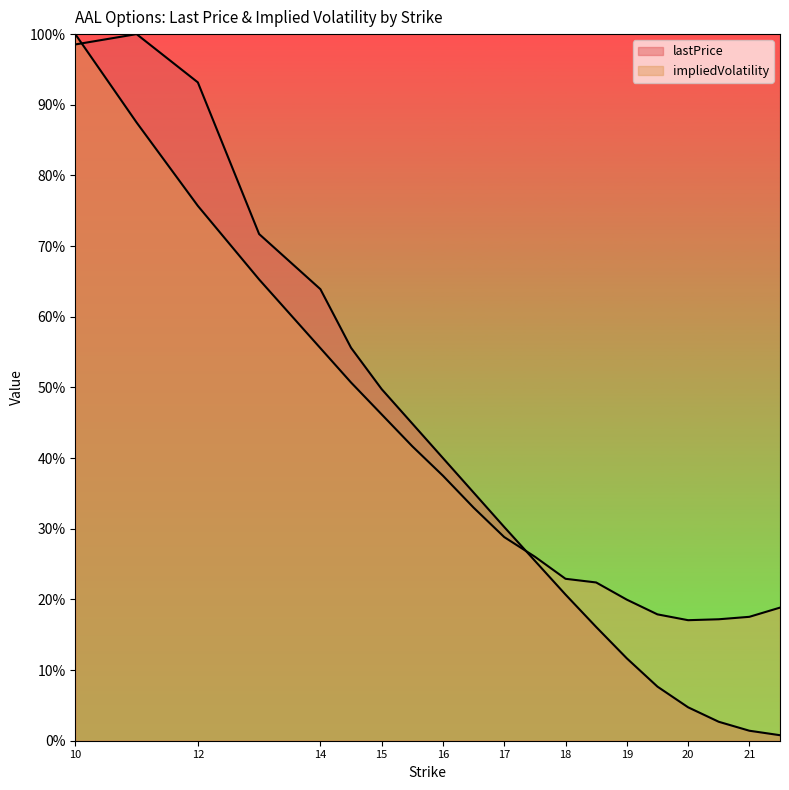

The lastPrice series shows 0.1 at 18.5. True or false?

False